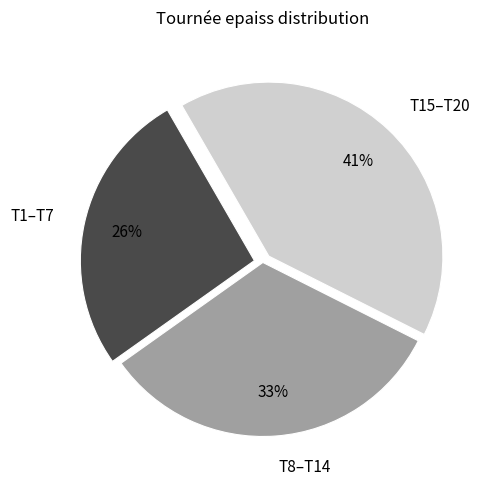

Which has a higher value, T15–T20 or T8–T14?

T15–T20